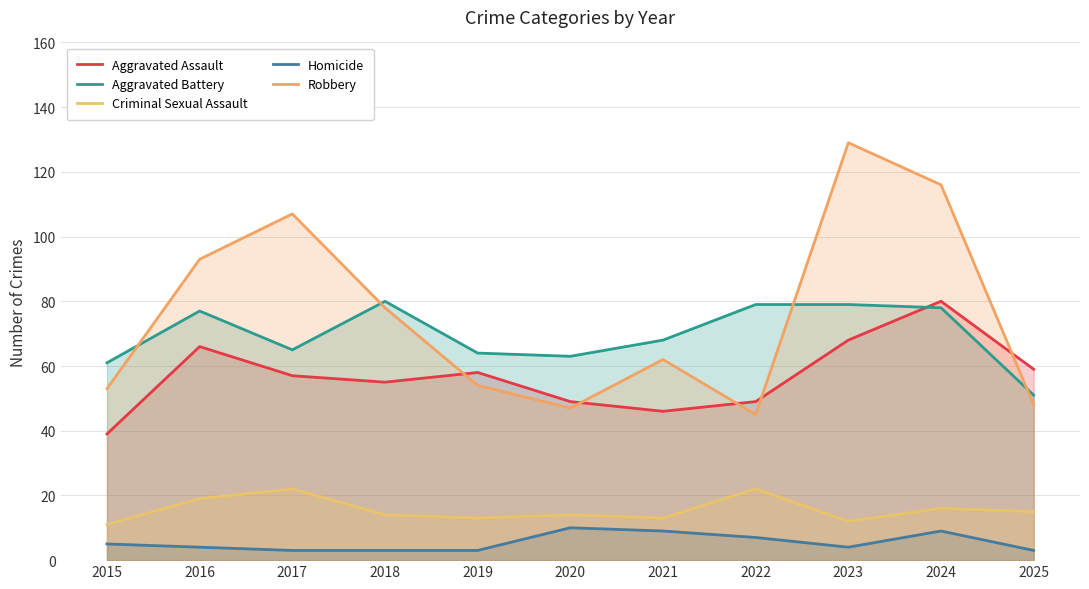

Where is the first local maximum for Robbery?

2017